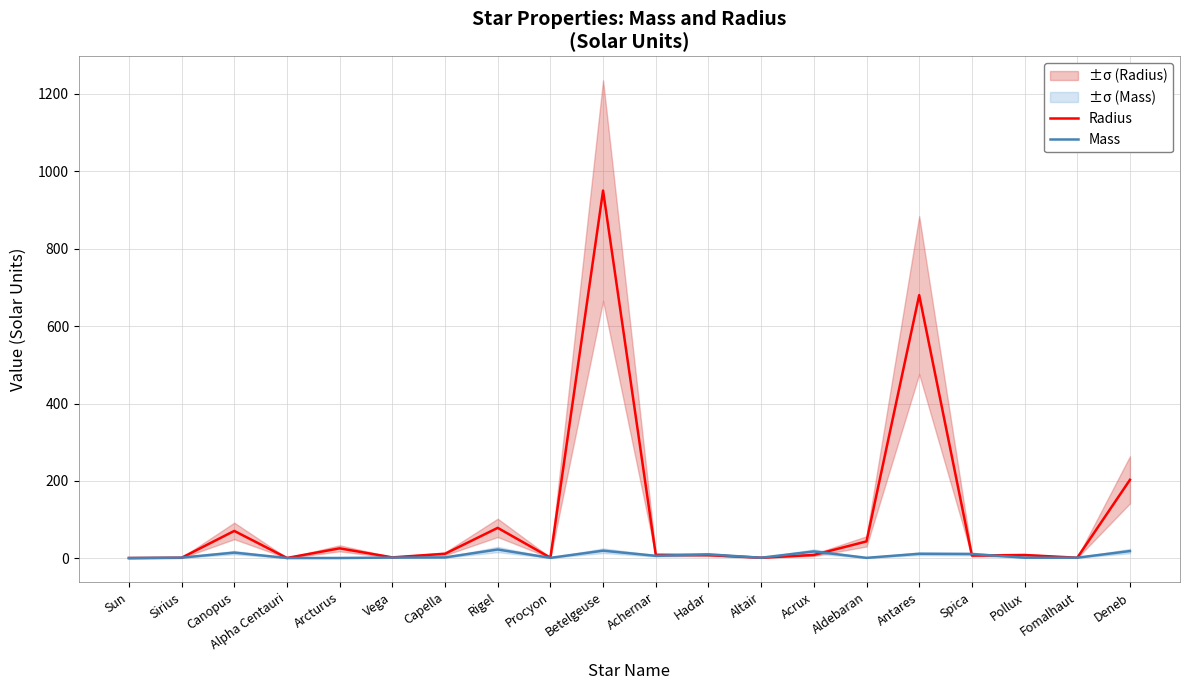

Where do Radius and Mass first cross each other?

Sirius and Canopus